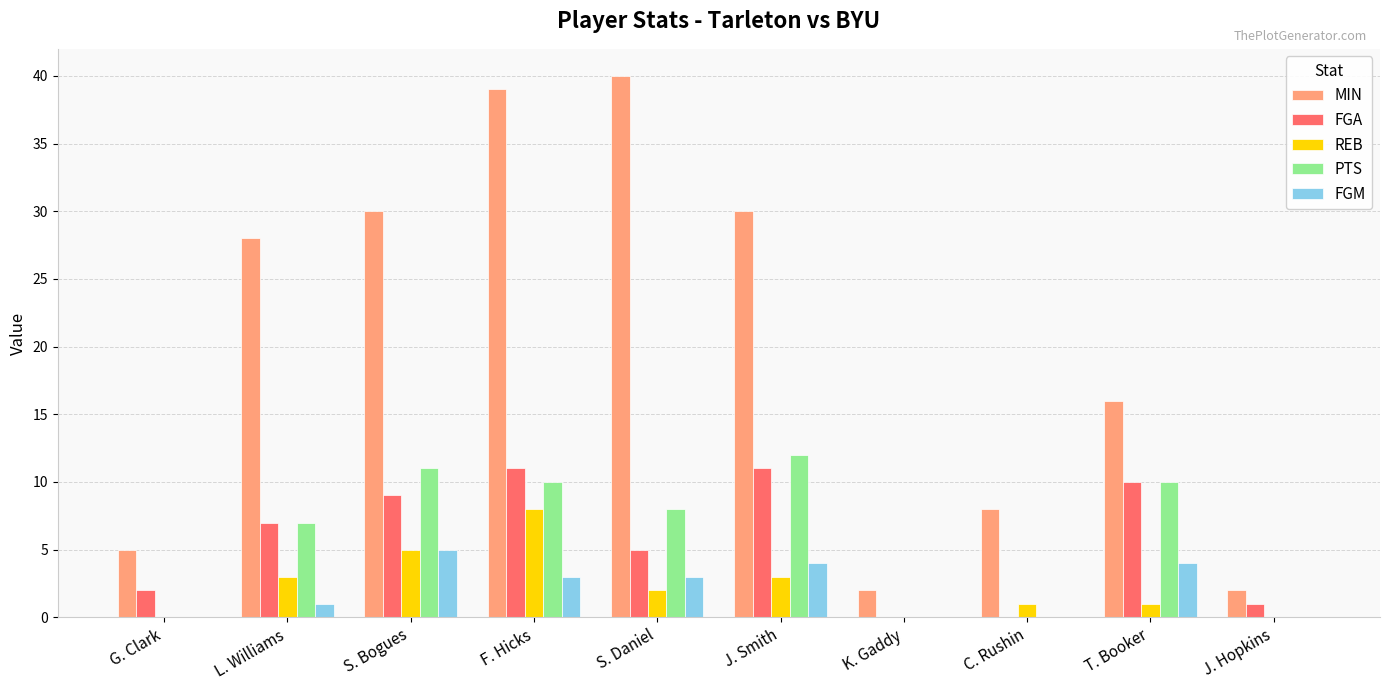

Reading right to left, what are all the values shown in this chart?

MIN: 2	16	8	2	30	40	39	30	28	5
FGA: 1	10	0	0	11	5	11	9	7	2
REB: 0	1	1	0	3	2	8	5	3	0
PTS: 0	10	0	0	12	8	10	11	7	0
FGM: 0	4	0	0	4	3	3	5	1	0